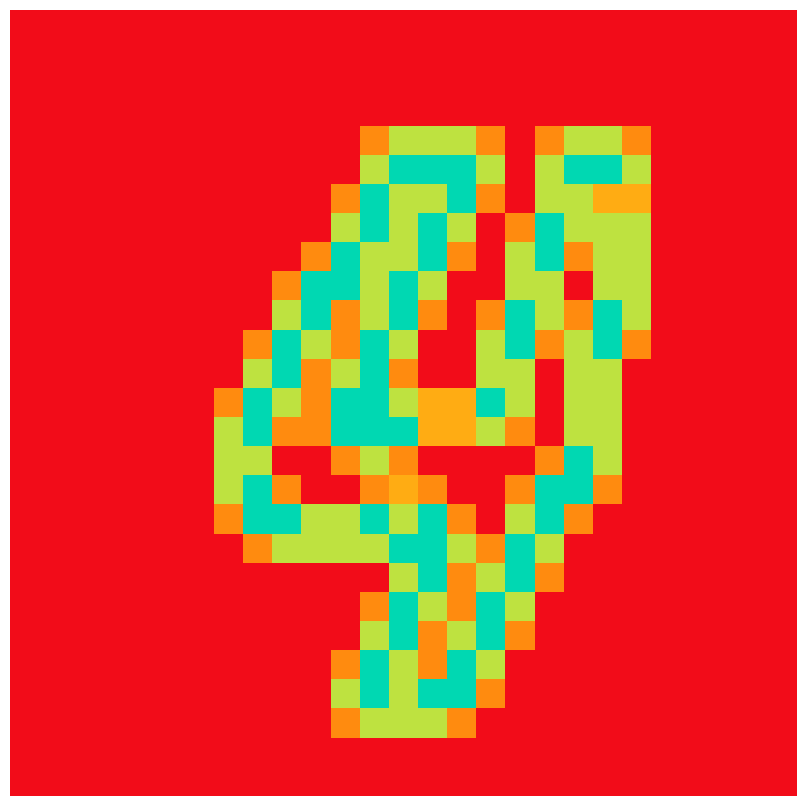

How many data points does each series have?

27